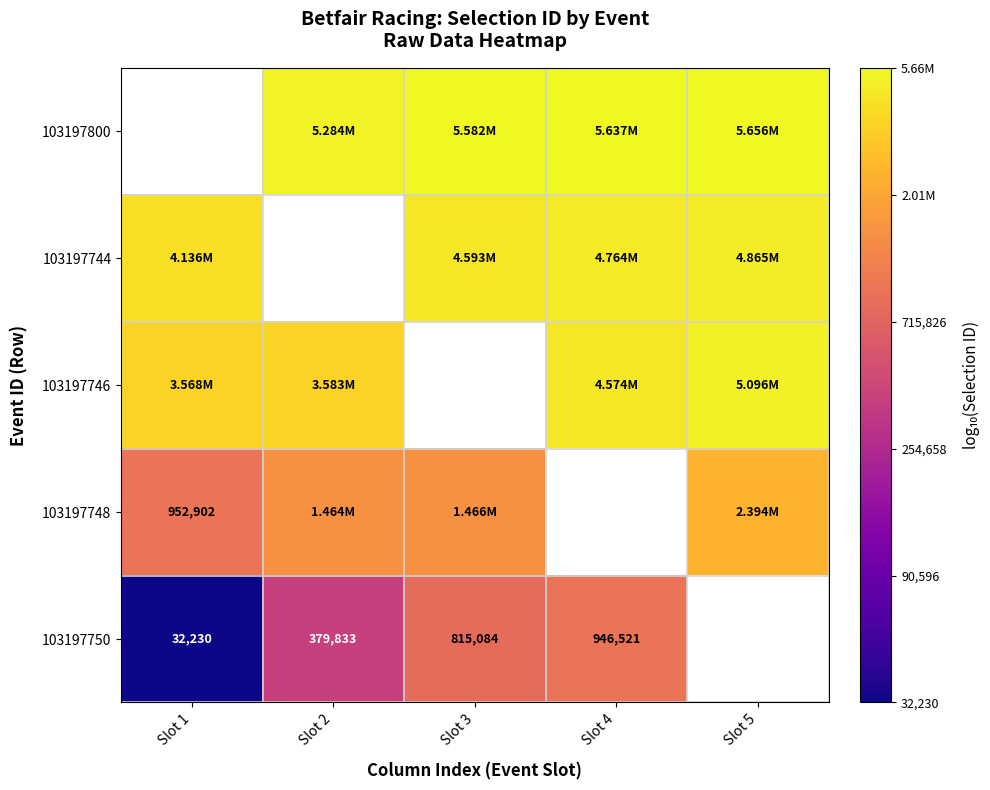

How many positive values does the 103197750 series have?

4